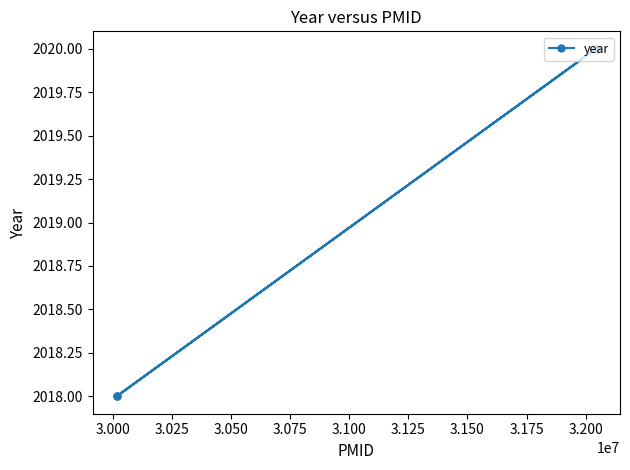

What is the label of the 3rd point from the left?

3.025